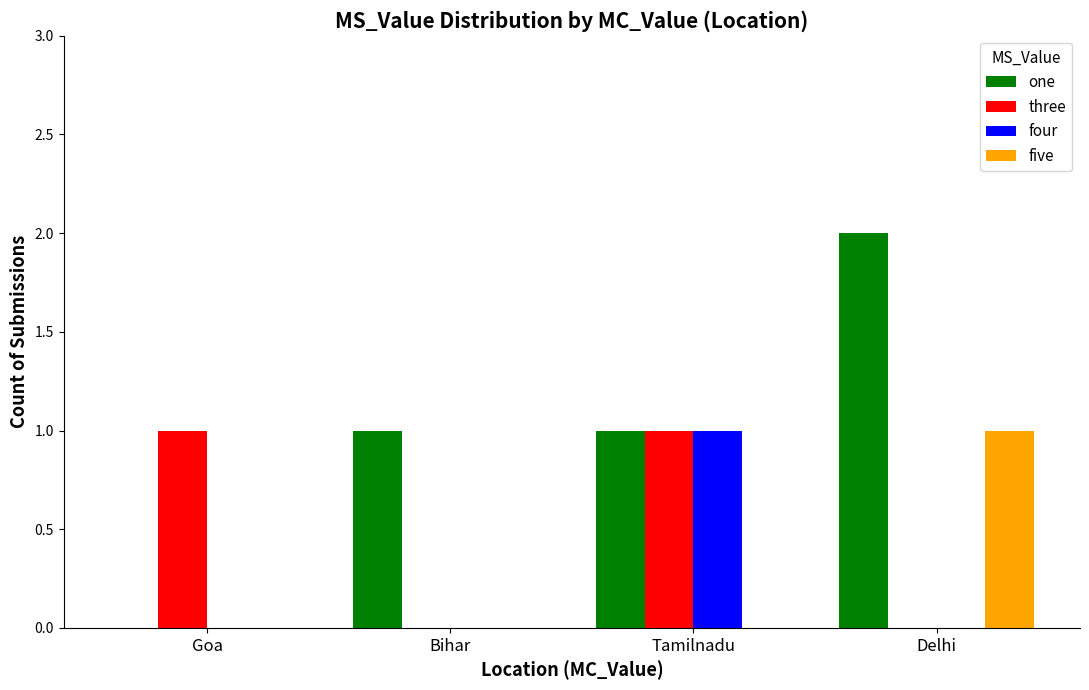

True or false: five has a value of 0 at Goa.

True